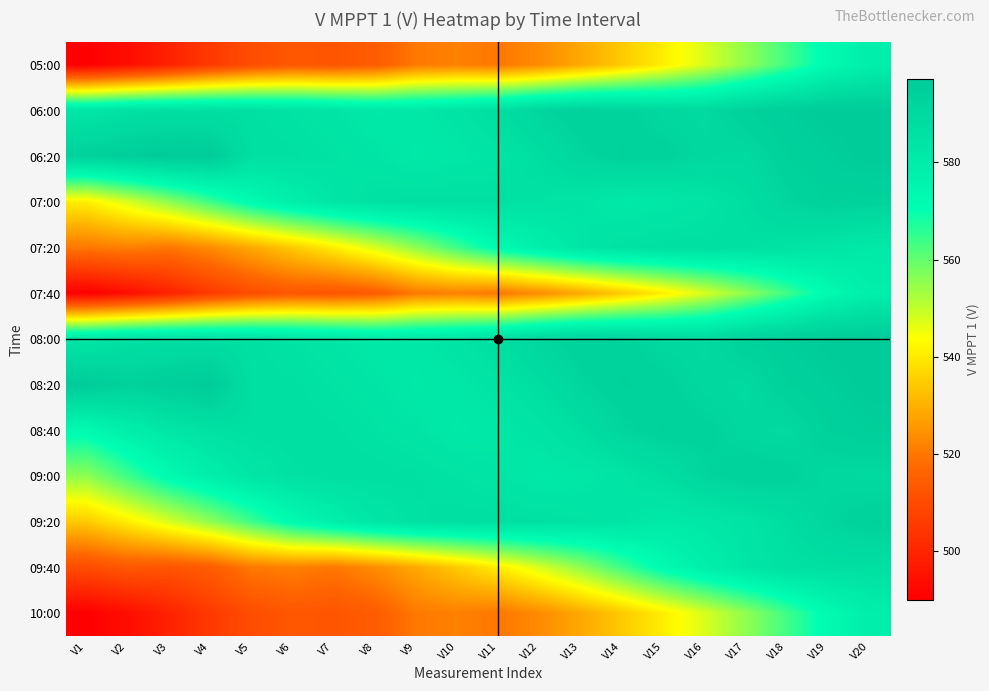

At which category does the chart reach its peak across all series?

V19